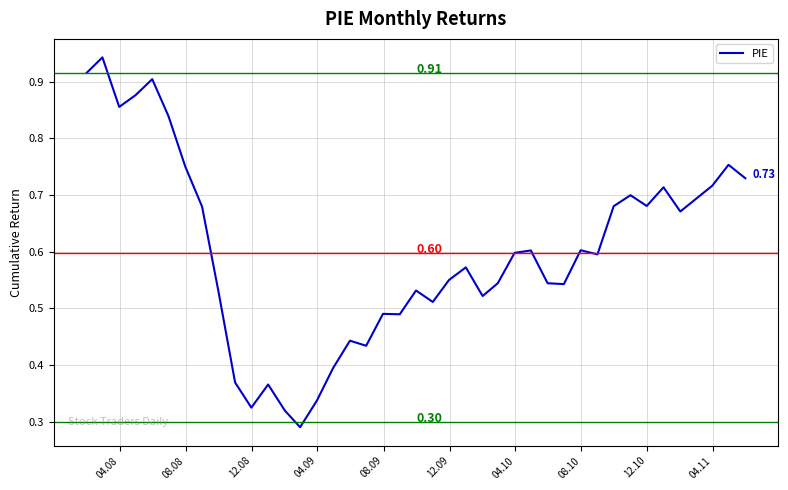

Is this an area chart (filled region under the line)?

No